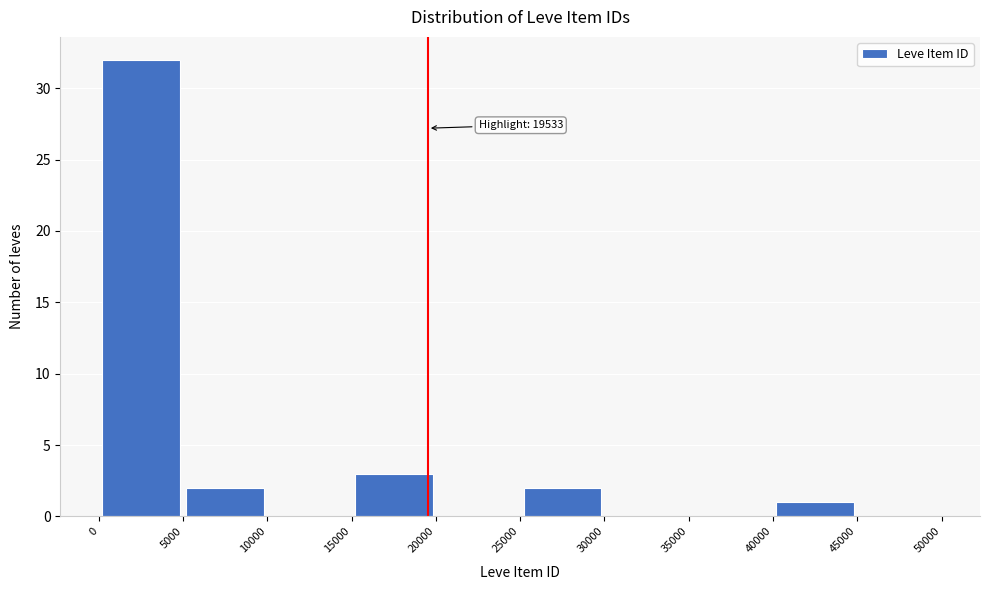

Over which range of the x-axis is the bar tallest?

0 to 5000